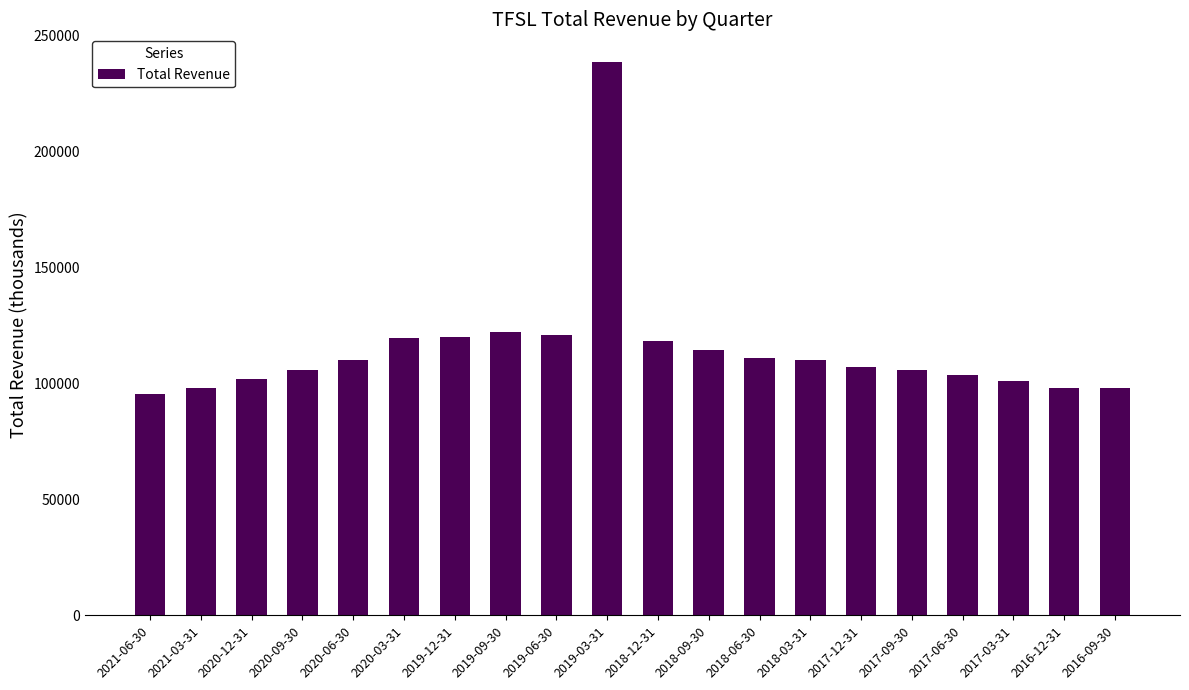

What is the change in value from 2020-12-31 to 2019-06-30?

+19100